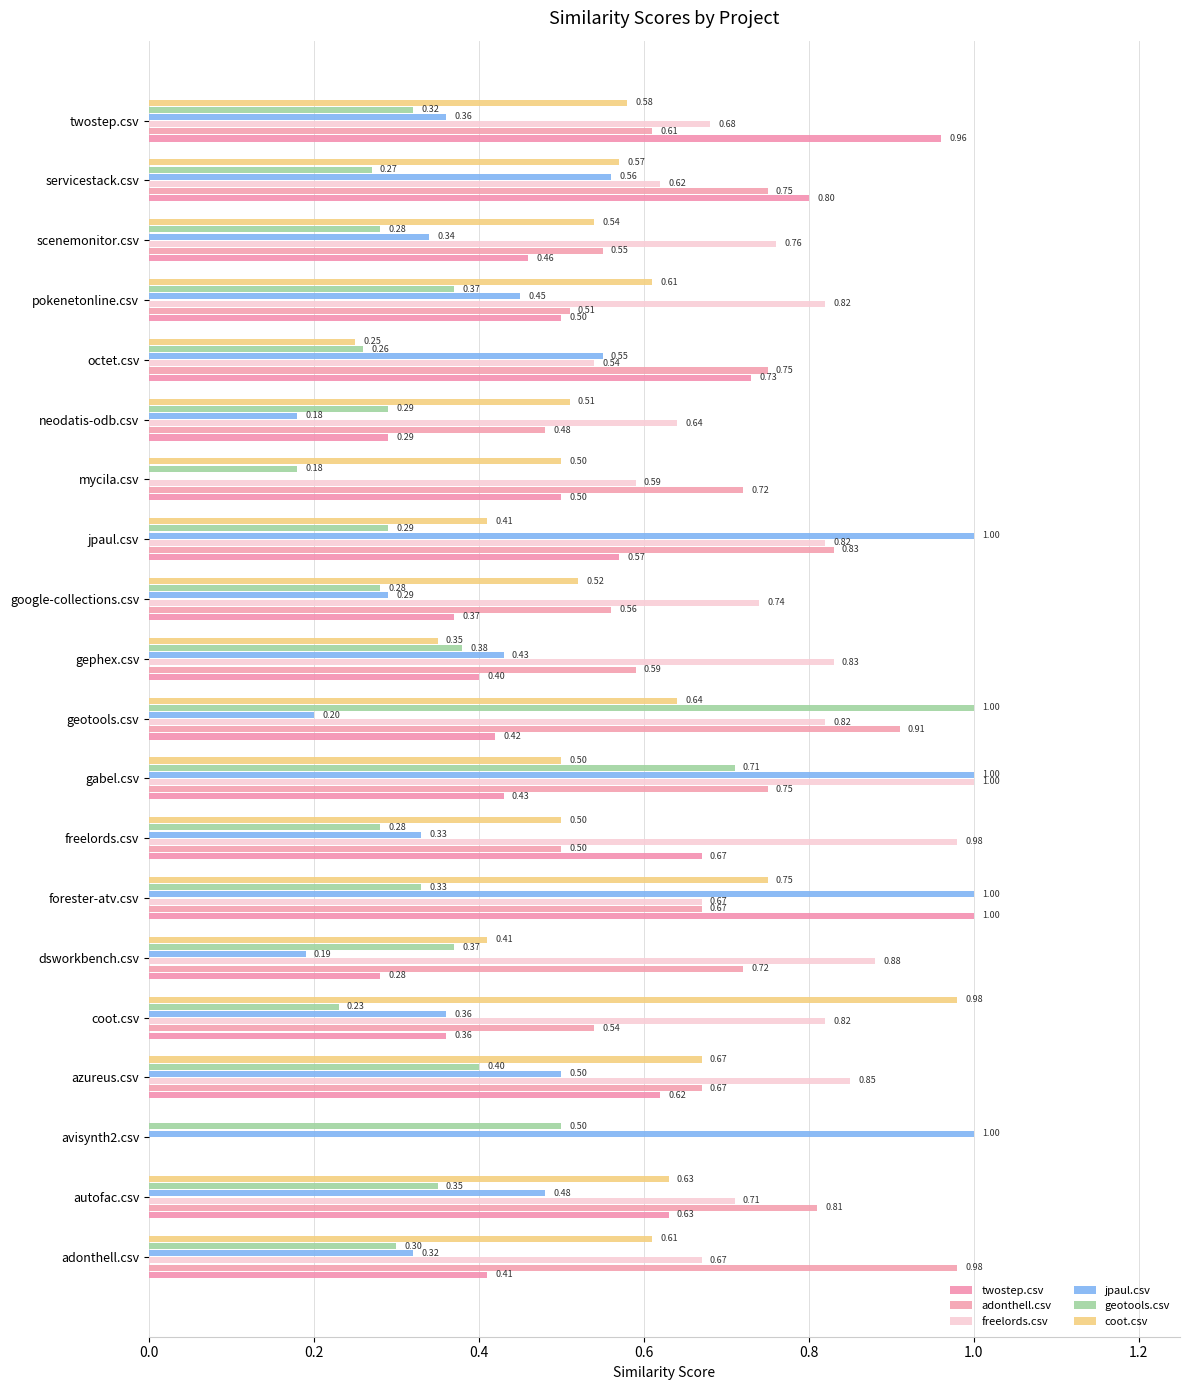

How many distinct data groups are displayed?

6